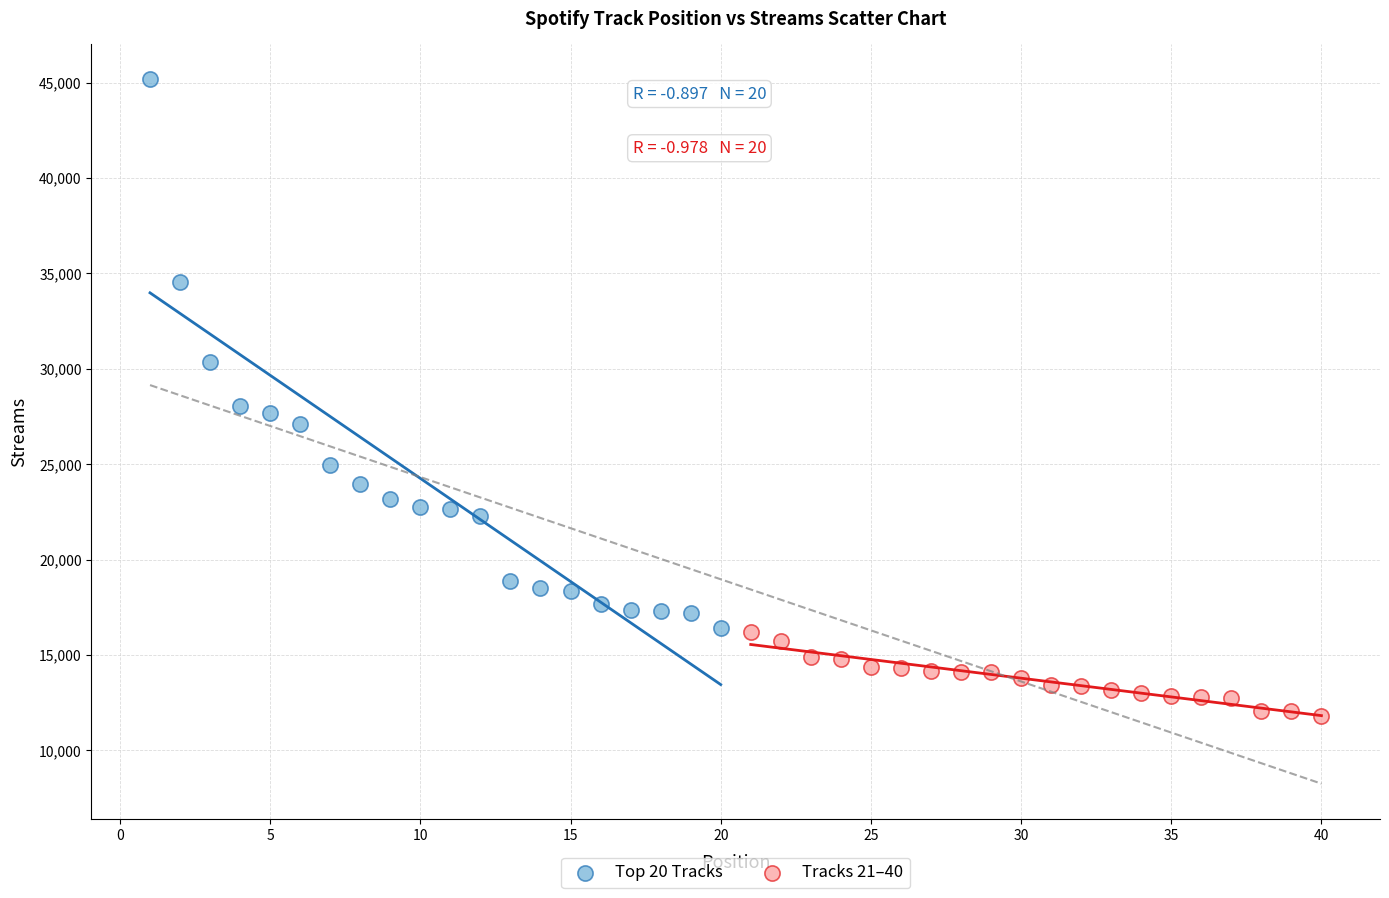

Which series reaches the minimum Y coordinate?

Tracks 21–40